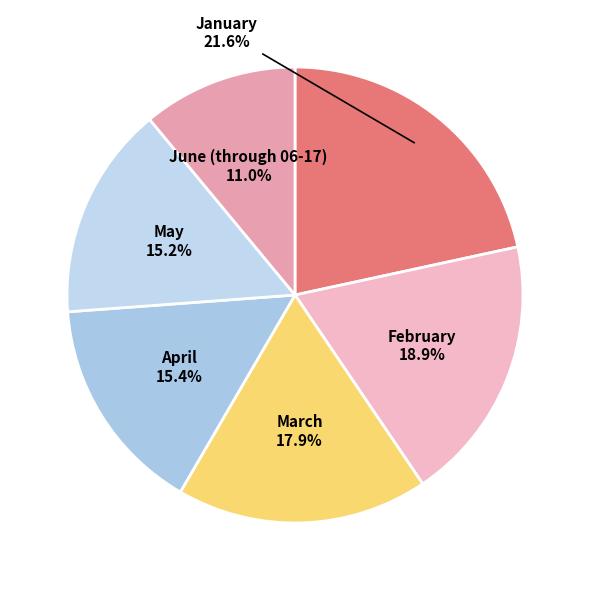

To the nearest percent, what is the combined percentage of June (through 06-17) and January?

33%